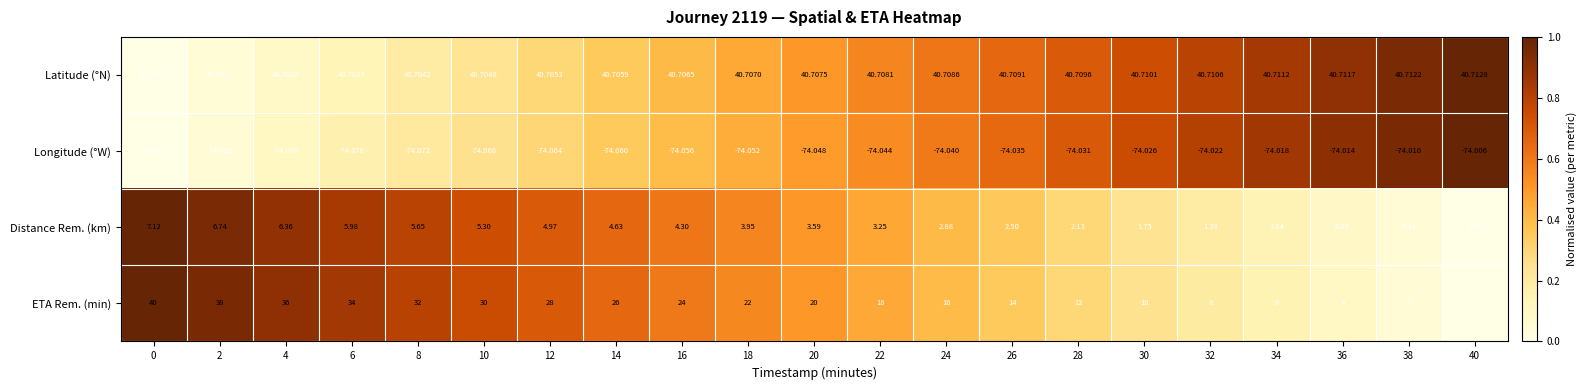

Which series has the largest total across all categories?

Latitude (°N)